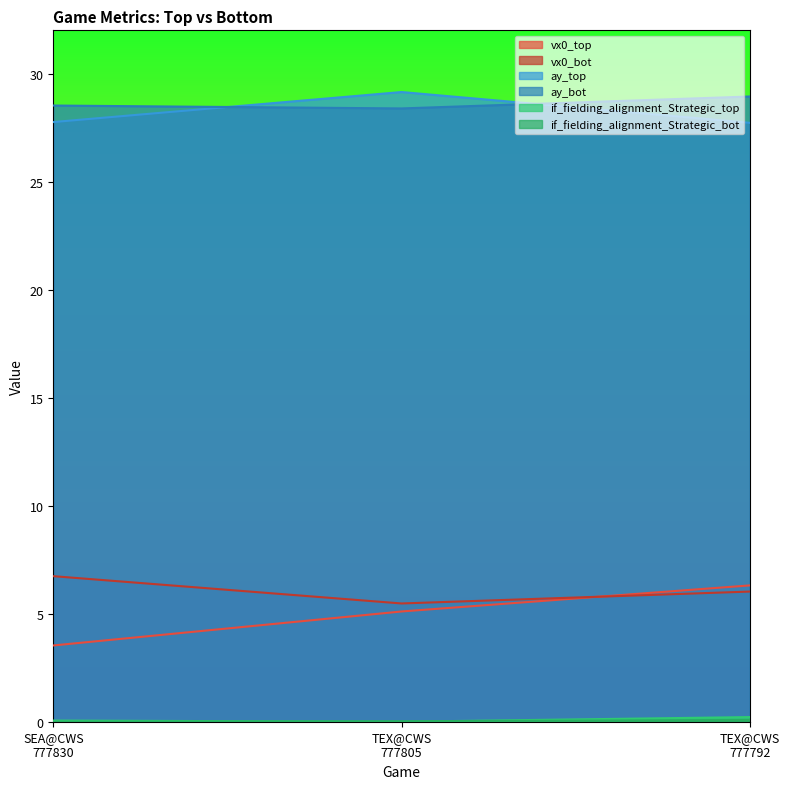

Which has a higher value, TEX@CWS
777792 or TEX@CWS
777805?

TEX@CWS
777792